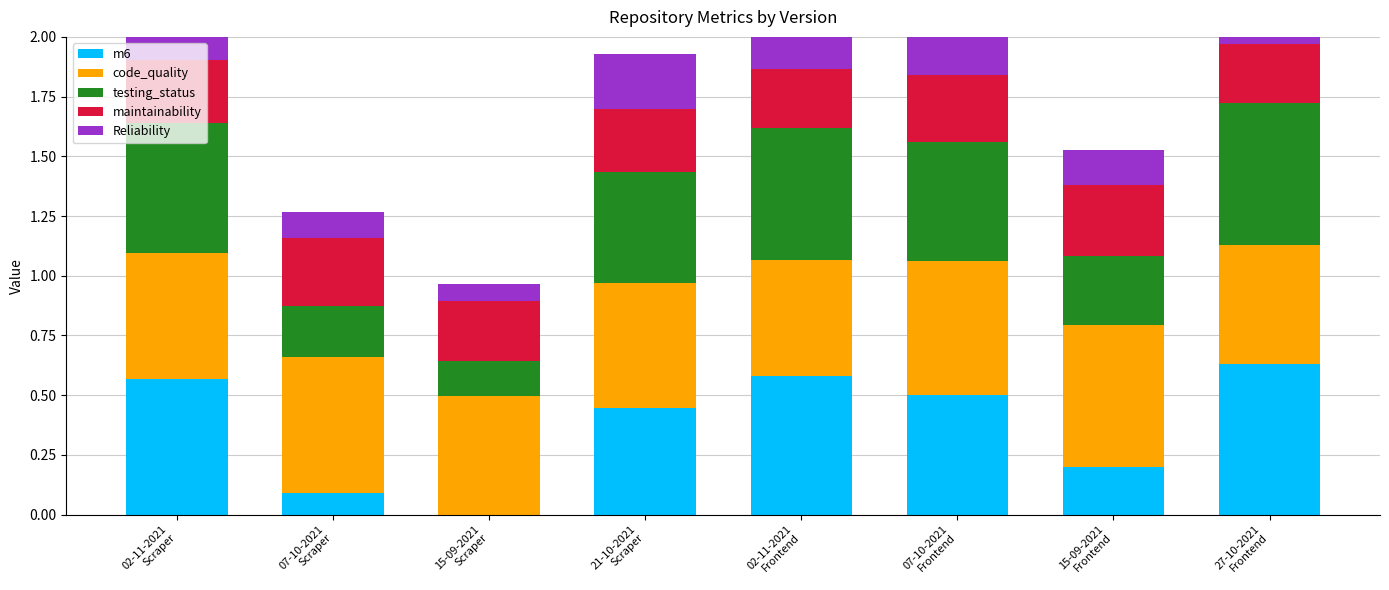

Reading left to right, list all the values displayed in this chart.

m6: 0.6	0.1	0.0	0.4	0.6	0.5	0.2	0.6
code_quality: 0.5	0.6	0.5	0.5	0.5	0.6	0.6	0.5
testing_status: 0.5	0.2	0.1	0.5	0.6	0.5	0.3	0.6
maintainability: 0.3	0.3	0.2	0.3	0.2	0.3	0.3	0.3
Reliability: 0.3	0.1	0.1	0.2	0.3	0.2	0.1	0.3